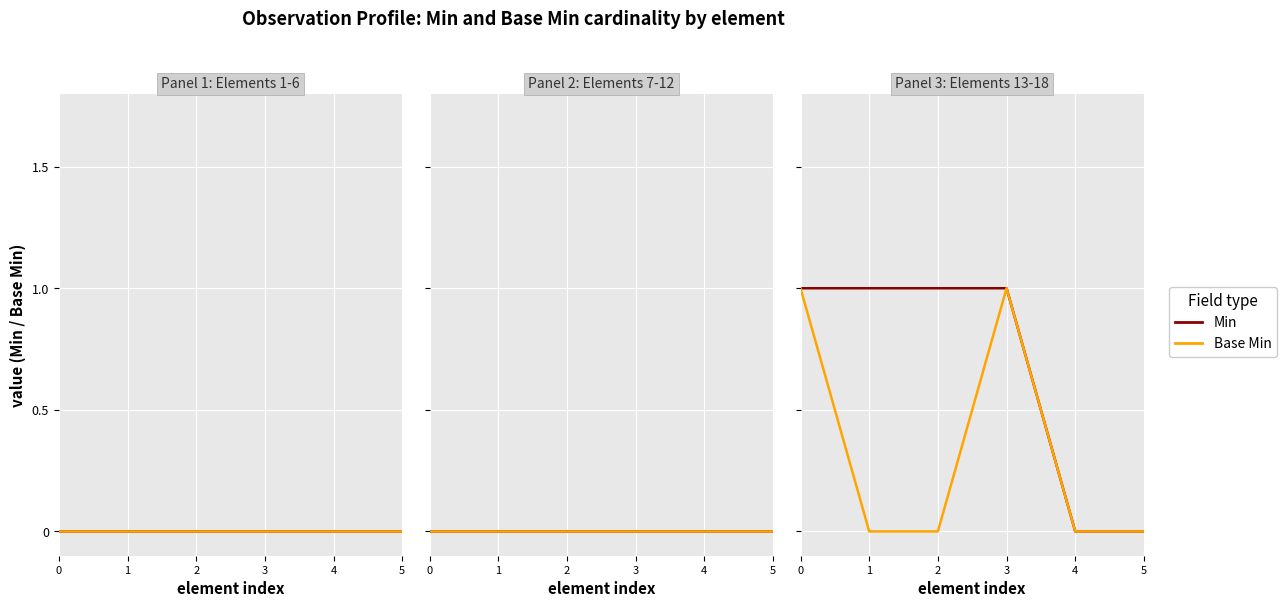

True or false: Min and Base Min intersect in this chart.

False